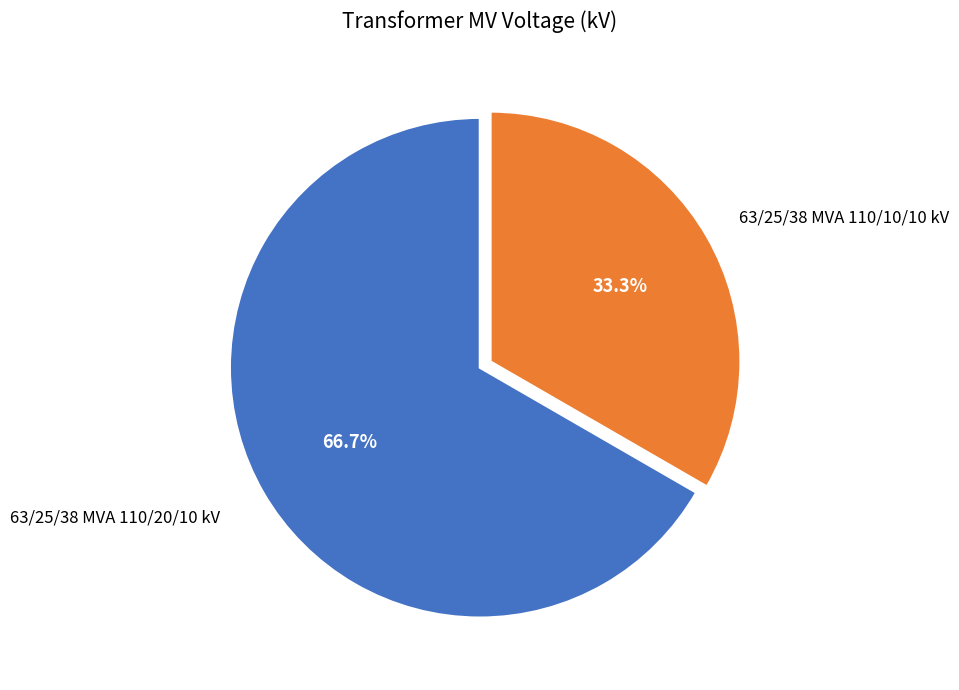

Which has a higher value, 63/25/38 MVA 110/20/10 kV or 63/25/38 MVA 110/10/10 kV?

63/25/38 MVA 110/20/10 kV